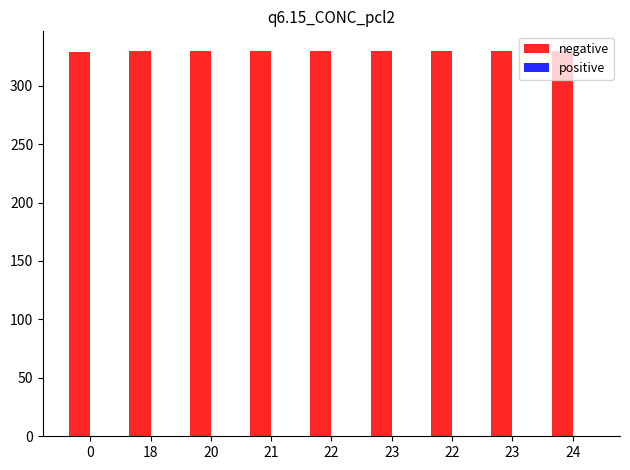

How many bars are there in total?

9